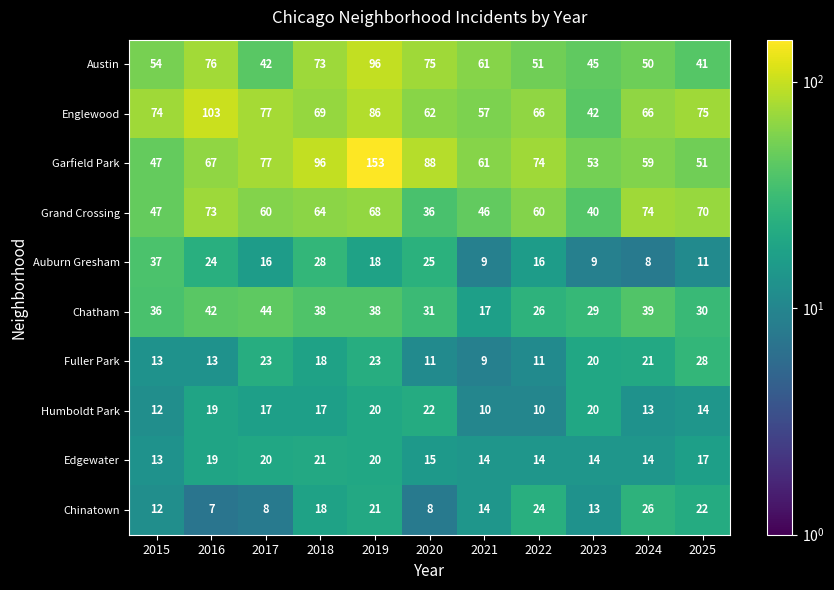

Which series has the largest range (max minus min)?

Garfield Park